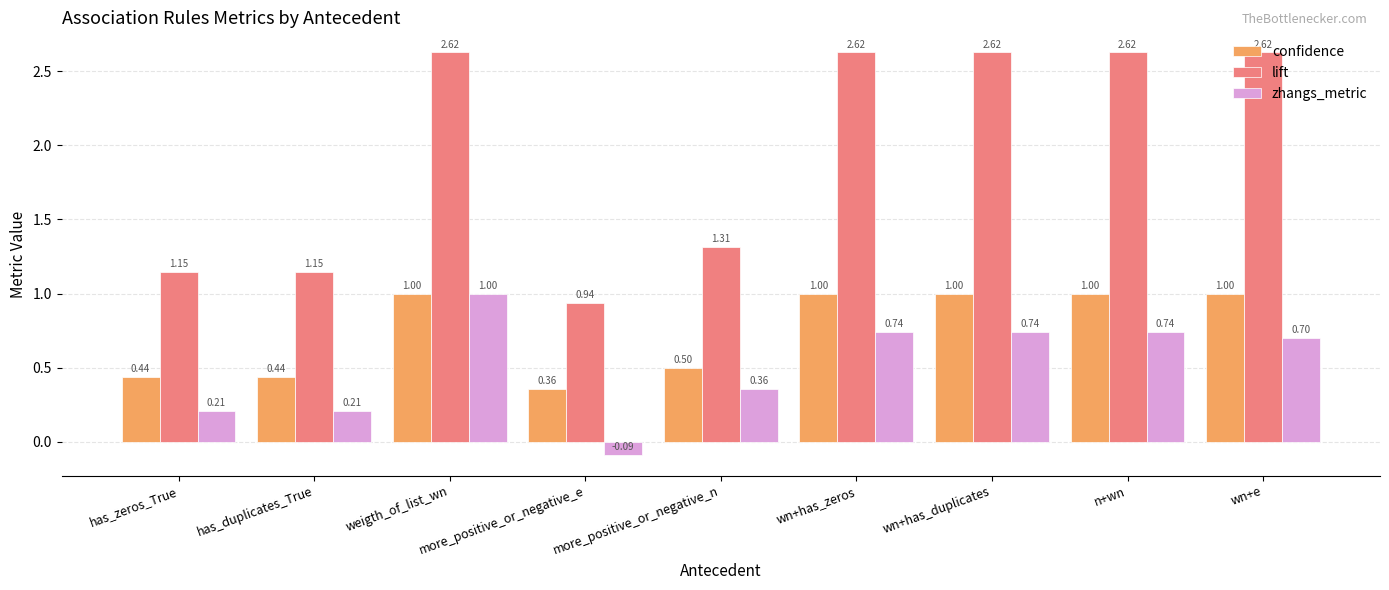

At which category is the sum across all series the highest?

weigth_of_list_wn